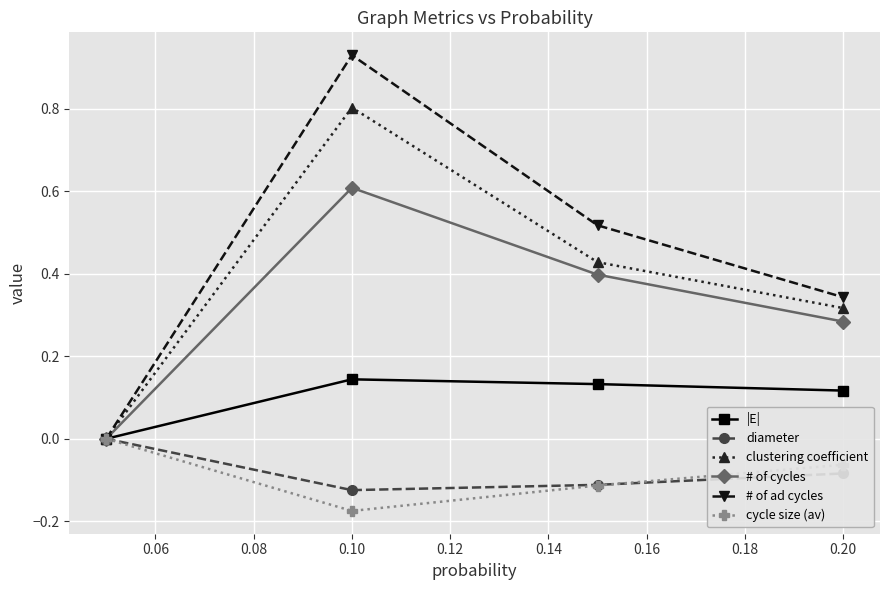

Which series has the largest range (max minus min)?

# of ad cycles